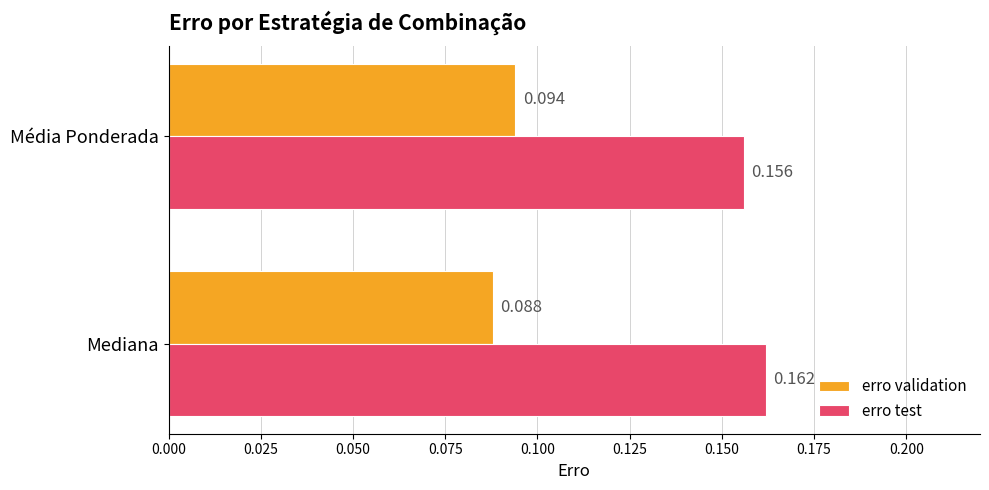

Which category has the highest value across all series?

Mediana